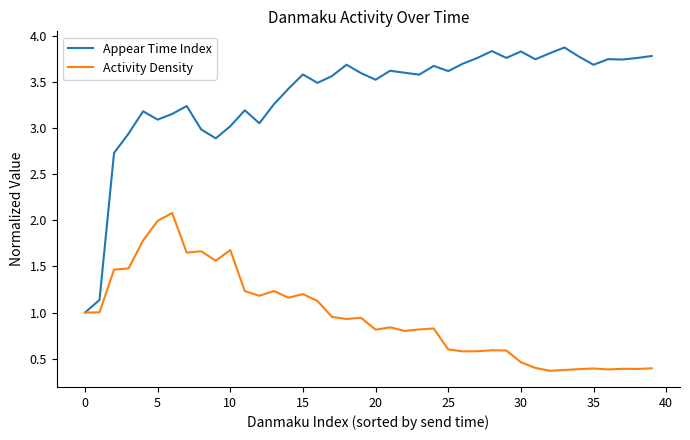

Which series has the widest spread of values?

Appear Time Index